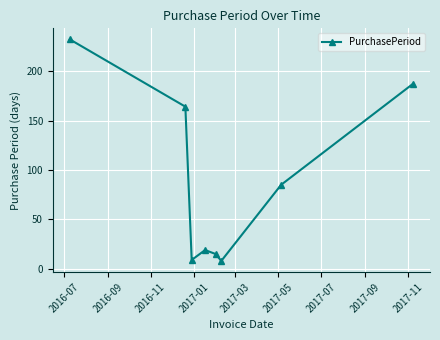

How many interior local peaks (higher than both neighbors) does the data have?

1